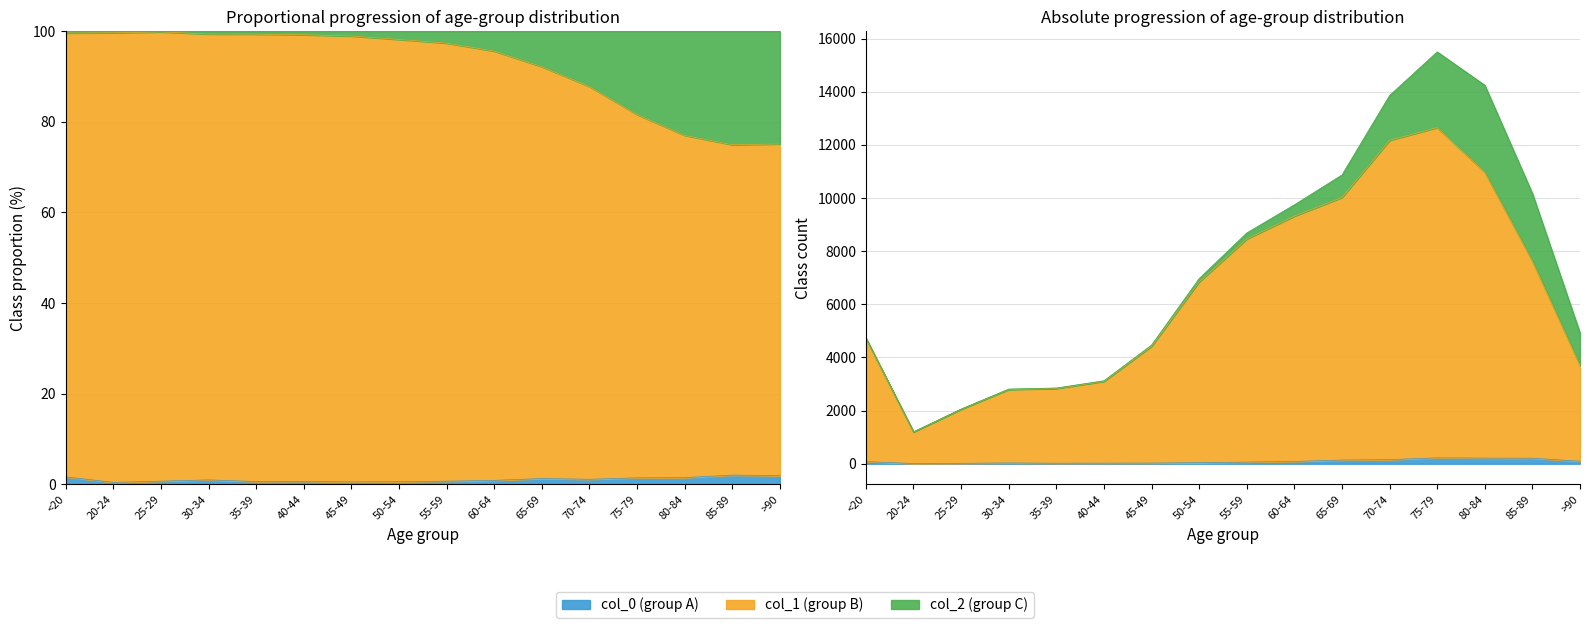

Which has a higher value, 50-54 or 85-89?

85-89